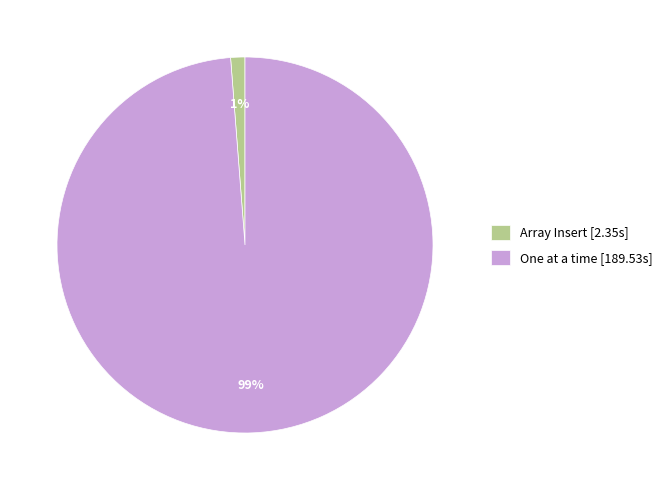

How many segments does this pie chart have?

2